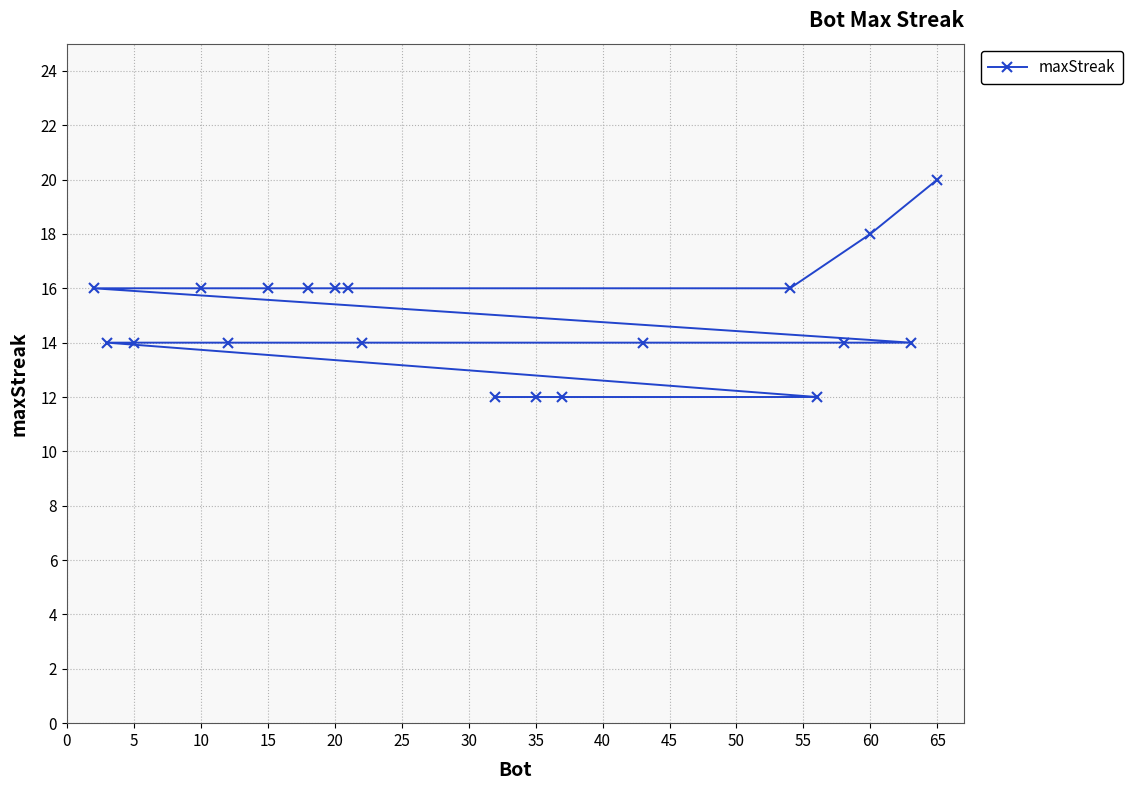

What is the greatest value displayed?

20